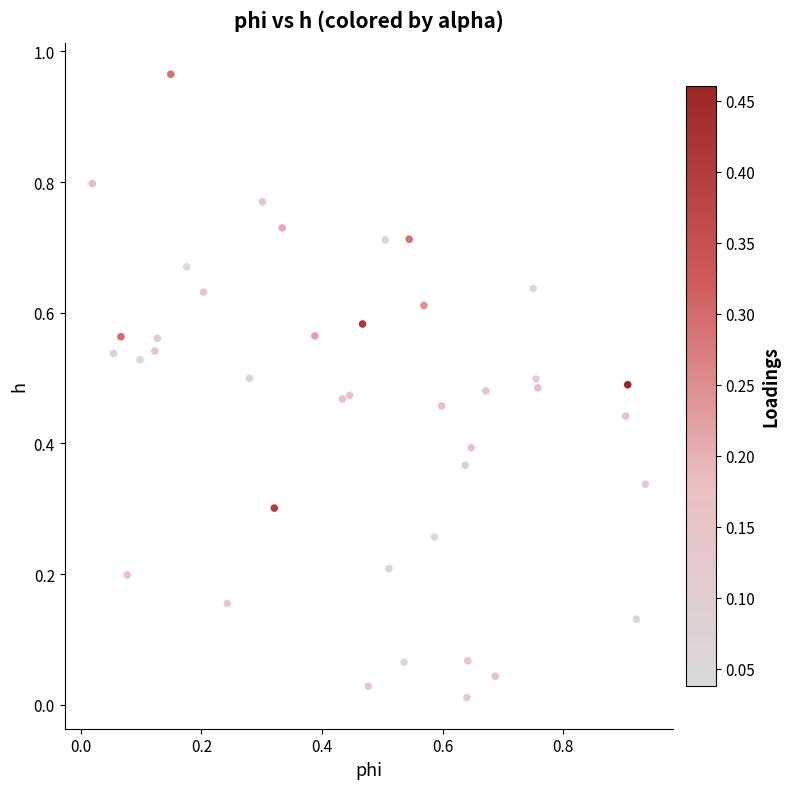

What is the range of X values (max minus min)?

0.9